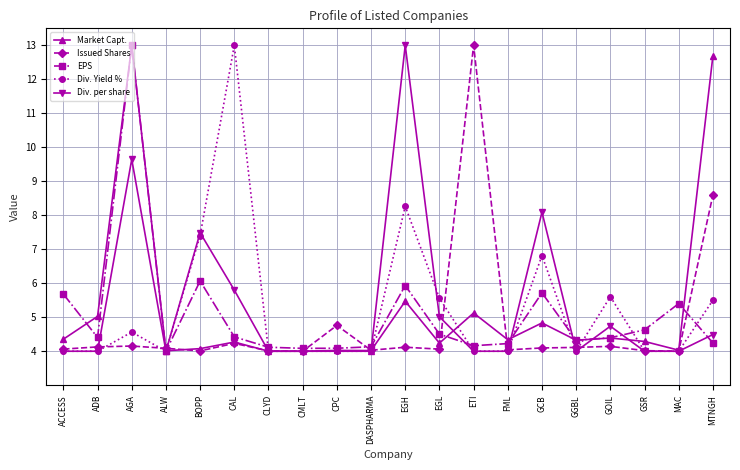

What is the maximum value for Div. Yield %?

13.0